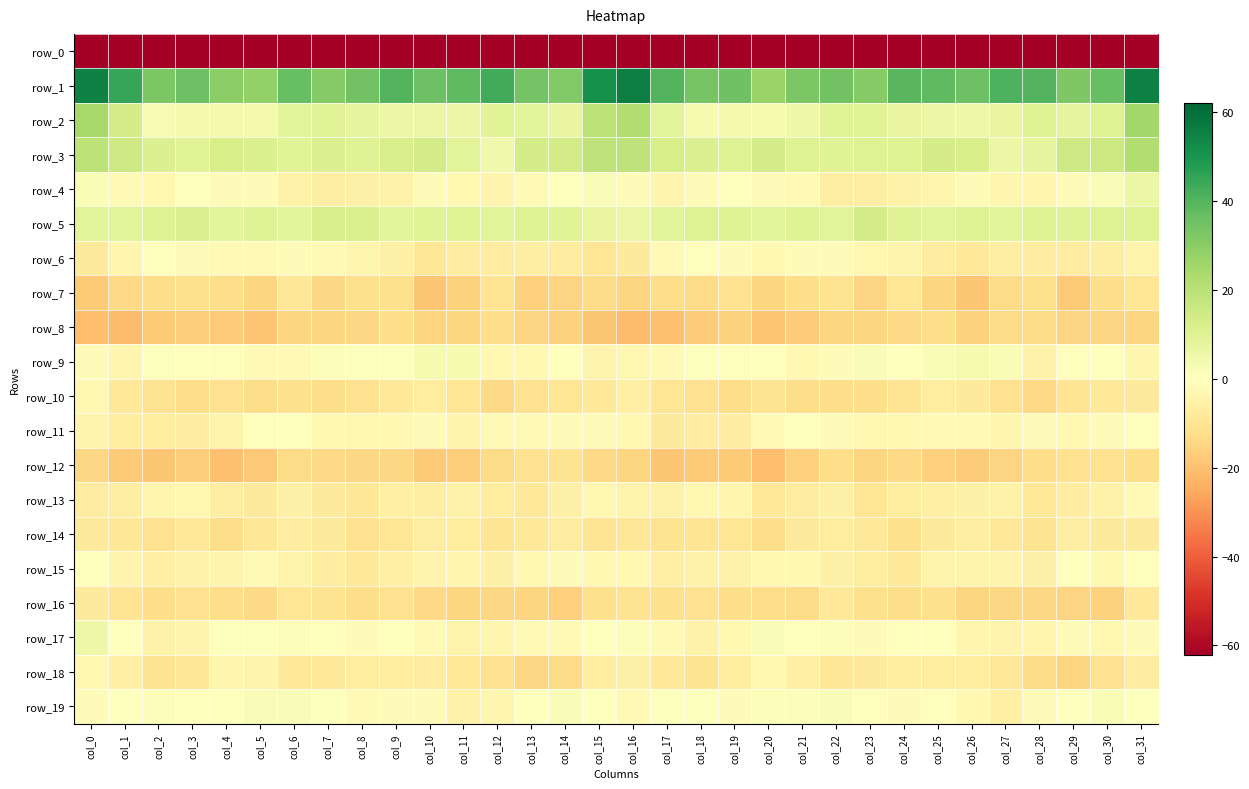

Rank the series at col_1 from highest to lowest value.

row_1, row_3, row_2, row_5, row_17, row_19, row_4, row_9, row_6, row_15, row_18, row_13, row_11, row_10, row_14, row_16, row_7, row_12, row_8, row_0